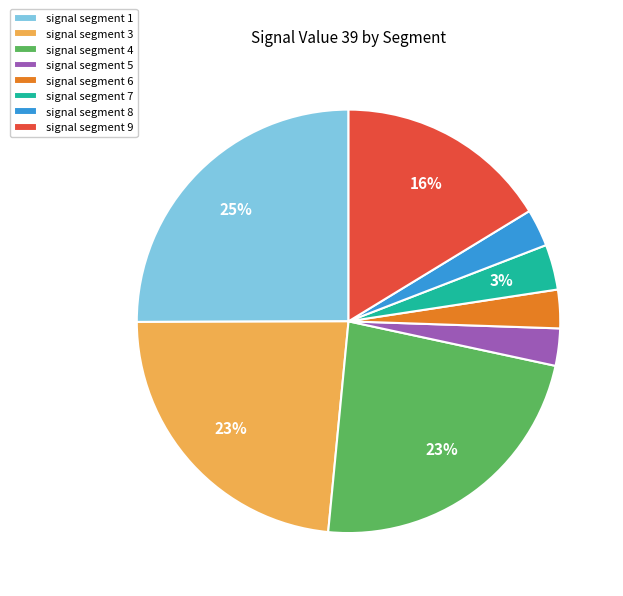

Is the sum of signal segment 1 and signal segment 9 greater than half?

No